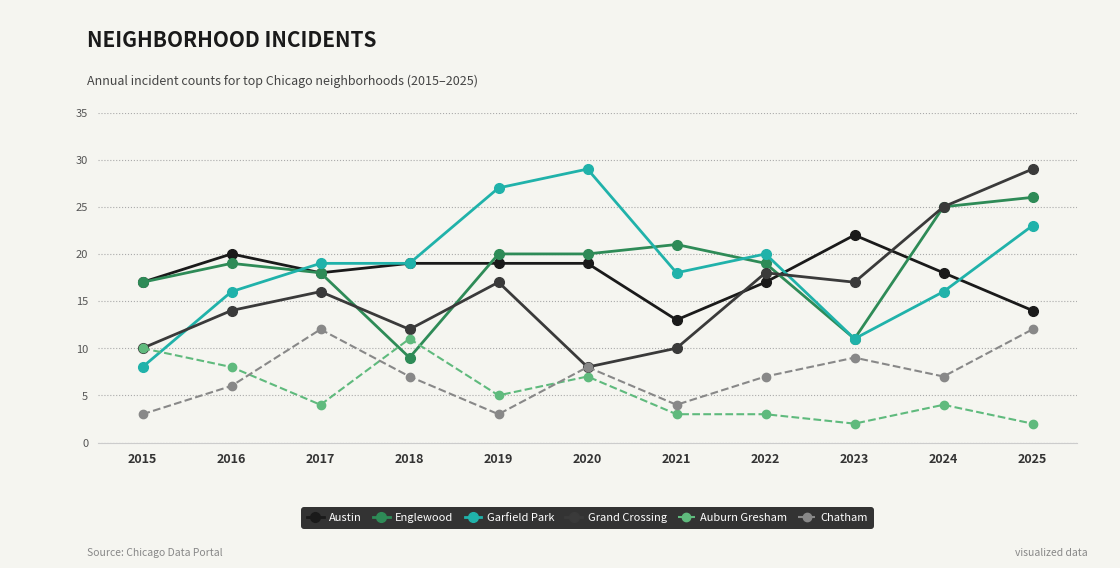

What are all the series names shown in the legend?

Austin, Englewood, Garfield Park, Grand Crossing, Auburn Gresham, Chatham